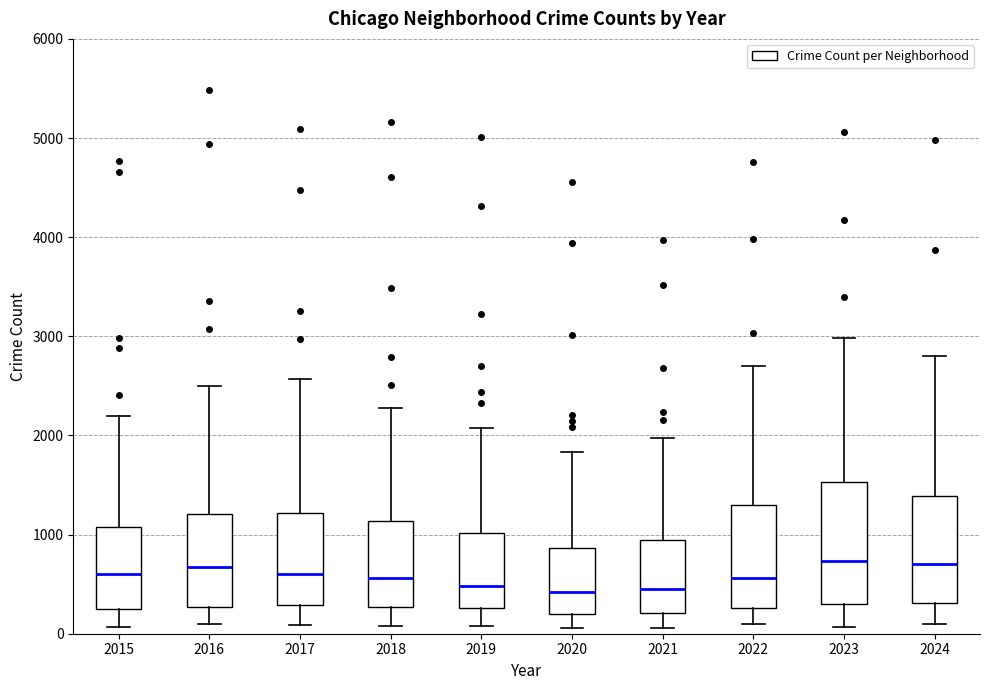

Reading left to right, read every box against the y-axis: the position of its median line, the range the box covers, and the ends of its whiskers. The values are not printed on the chart, so give them approximately, as read against the axis.

2015: median 600, box 300 to 1100, whiskers 100 to 2200
2016: median 700, box 300 to 1200, whiskers 100 to 2500
2017: median 600, box 300 to 1200, whiskers 100 to 2600
2018: median 600, box 300 to 1100, whiskers 100 to 2300
2019: median 500, box 300 to 1000, whiskers 100 to 2100
2020: median 400, box 200 to 900, whiskers 100 to 1800
2021: median 500, box 200 to 900, whiskers 100 to 2000
2022: median 600, box 300 to 1300, whiskers 100 to 2700
2023: median 700, box 300 to 1500, whiskers 100 to 3000
2024: median 700, box 300 to 1400, whiskers 100 to 2800